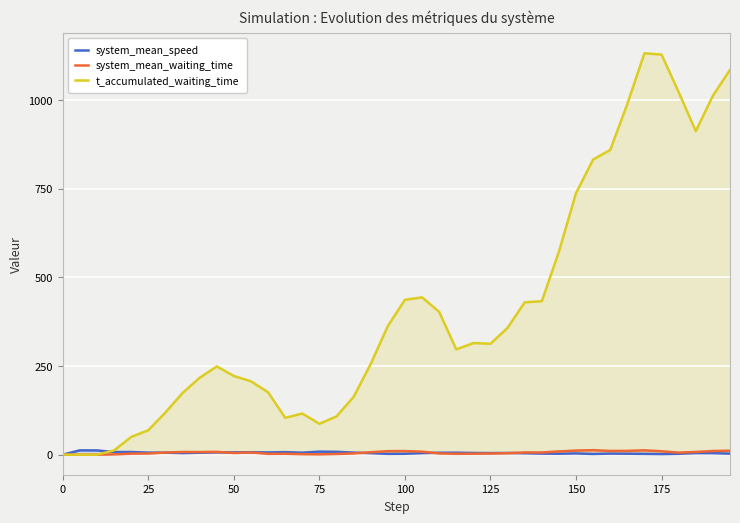

How many data points in system_mean_waiting_time are above 6?

20